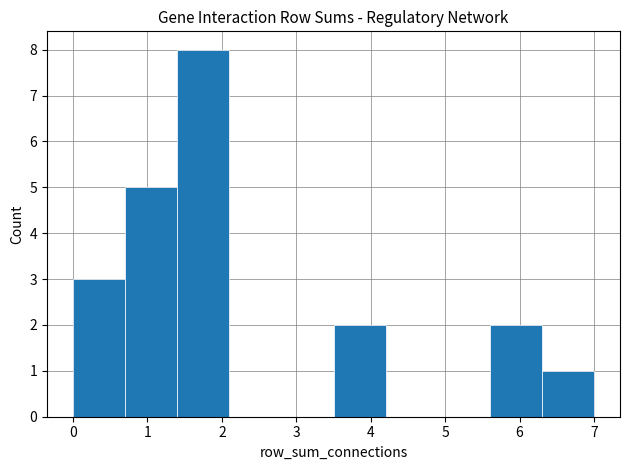

Over which range of the x-axis is the bar tallest?

1.4 to 2.1